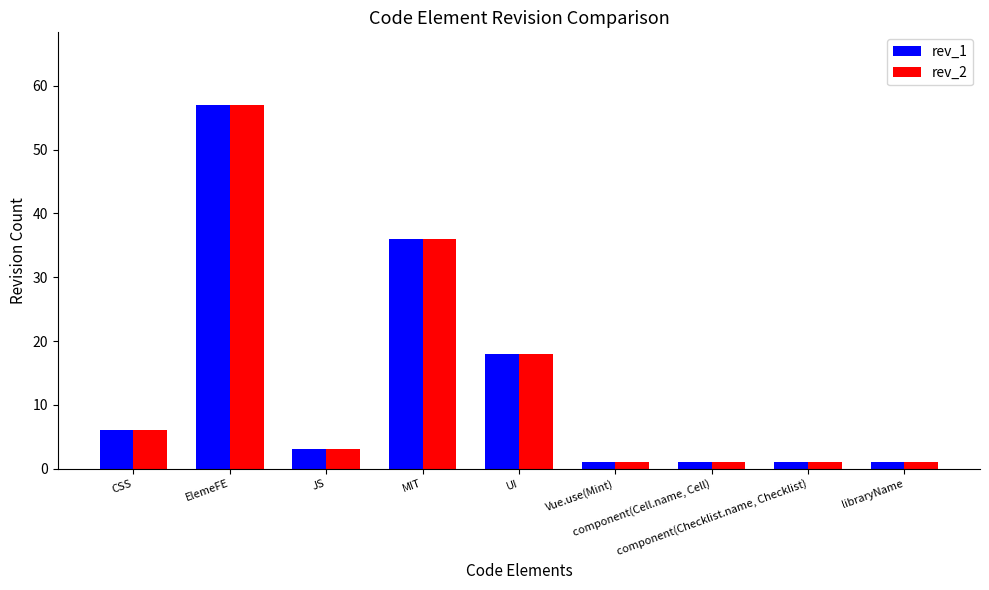

How many bars are there in total?

18